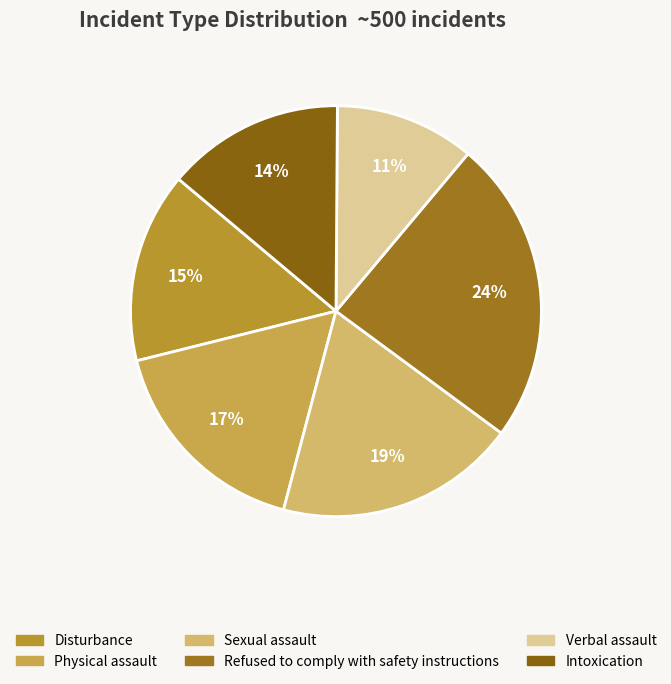

To the nearest percent, what is the average slice percentage?

17%